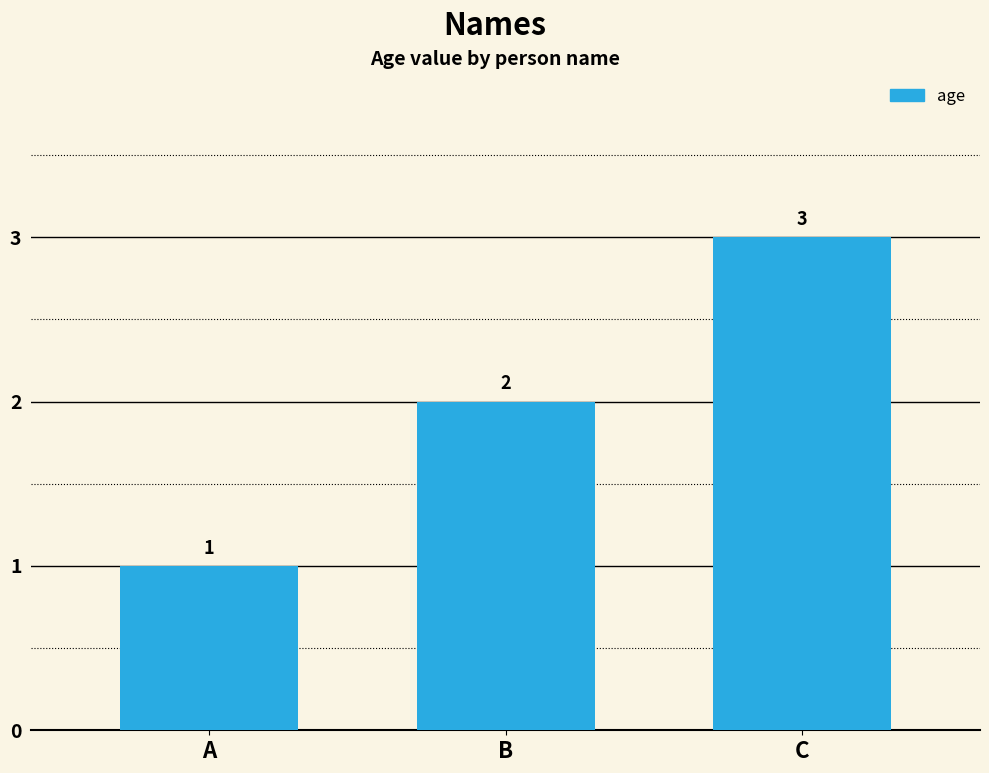

Reading left to right, extract all data points from this chart.

1	2	3